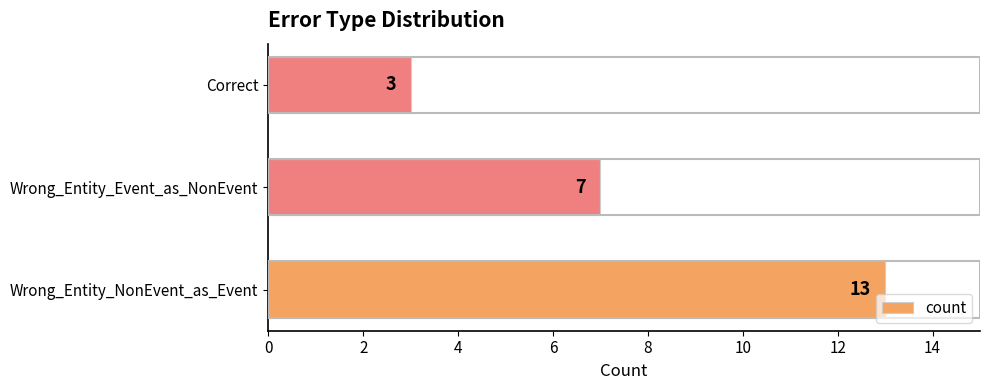

The value at Correct is 3. True or false?

True